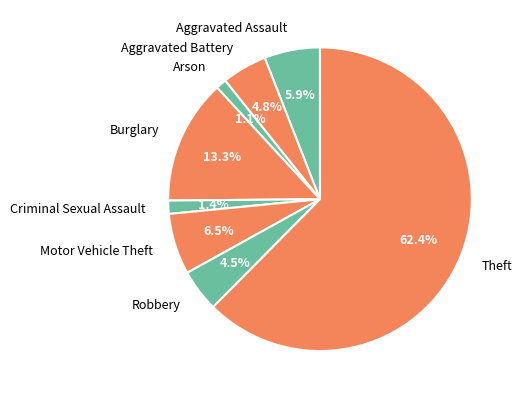

To the nearest percent, what is the combined percentage of Aggravated Battery and Motor Vehicle Theft?

11%